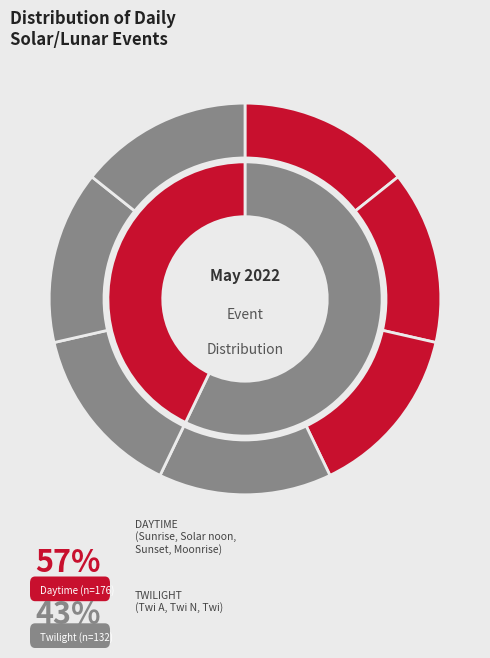

To the nearest percent, what portion does Sunrise represent?

4%